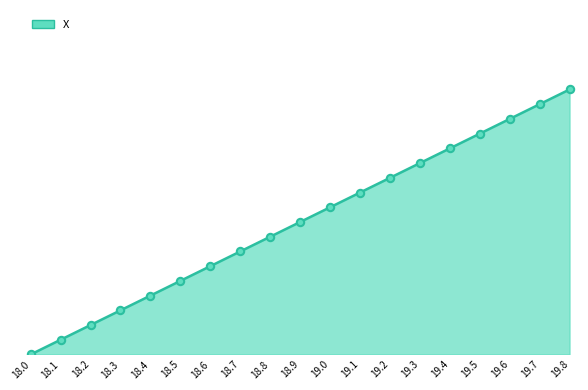

Approximately how many times larger is the value at 19.6 compared to 19.5?

1.1